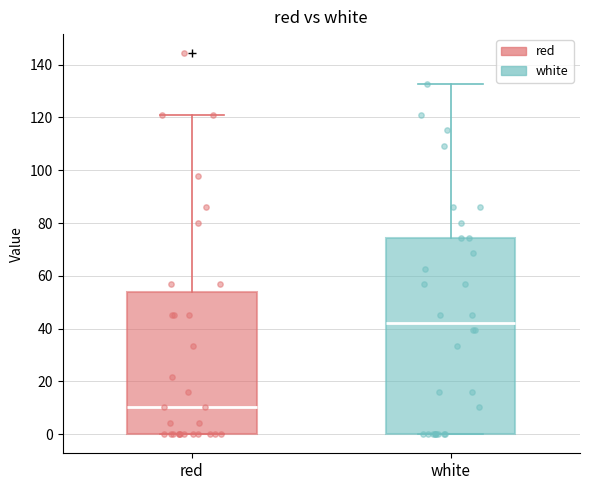

Where does the upper whisker of the box for red end on the y-axis? The values are not printed on the chart, so give them approximately, as read against the axis.

122